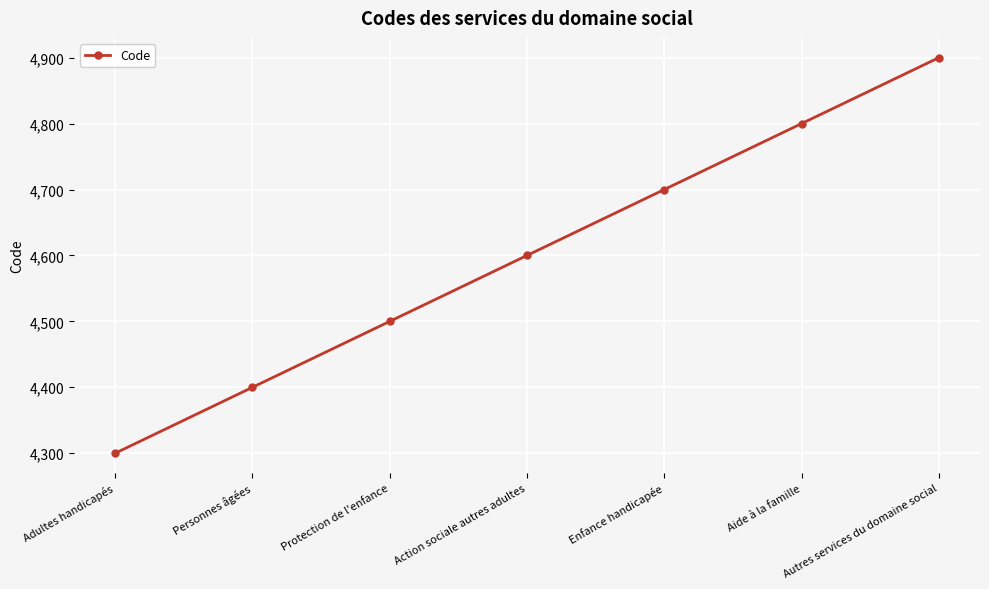

Read the value at Personnes âgées.

4400